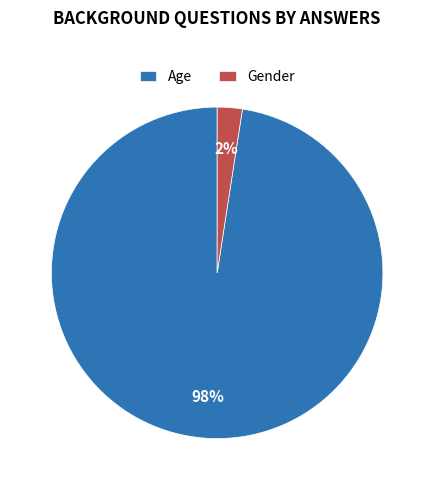

The Gender slice represents 2% of the pie. True or false?

True